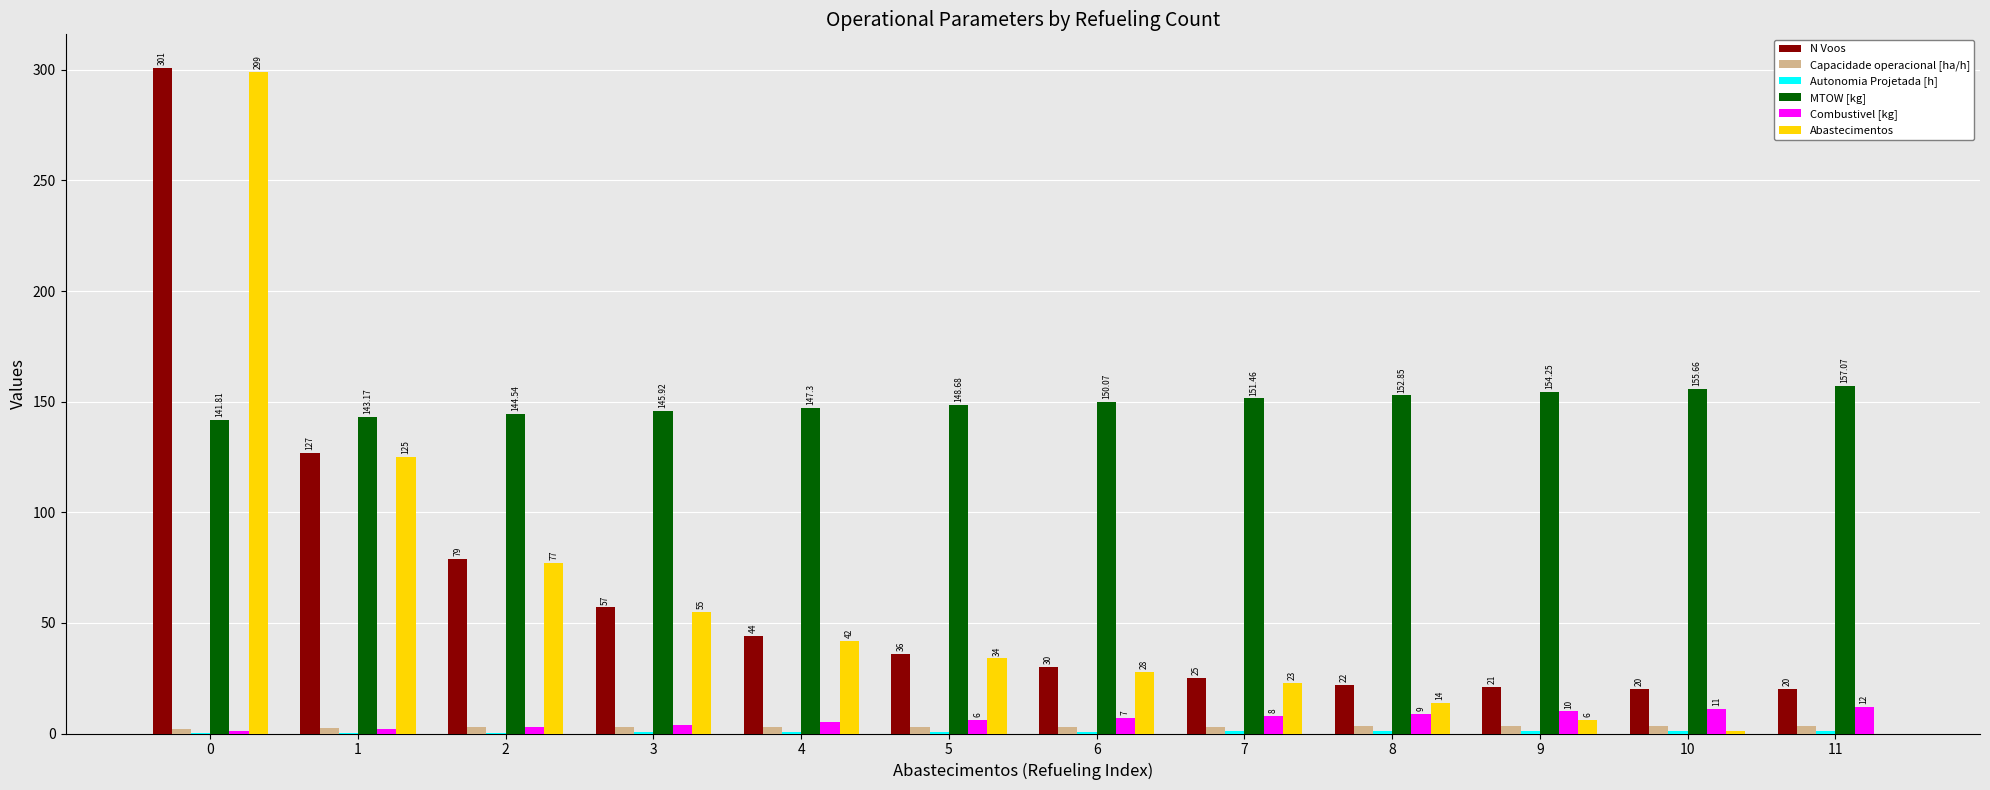

Which series changed the most between 9 and 10?

Abastecimentos